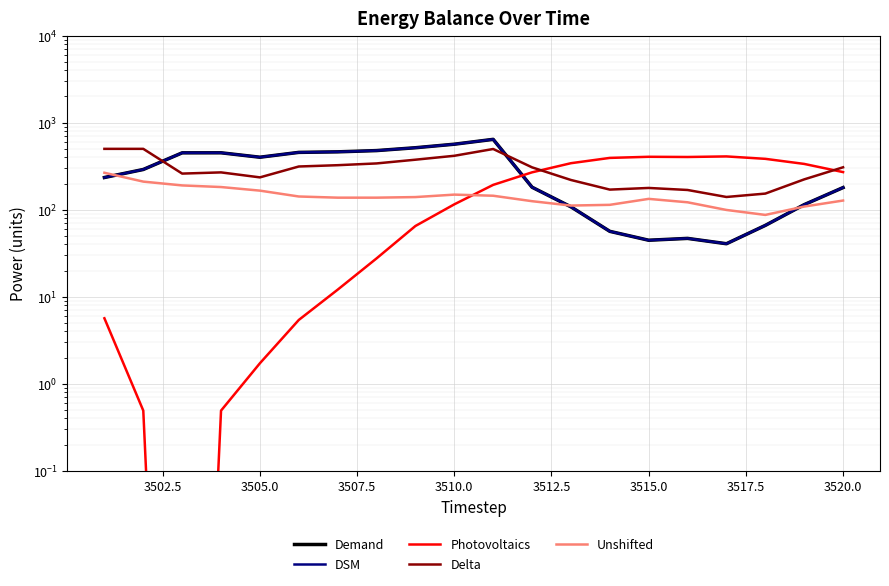

True or false: DSM and Demand intersect in this chart.

False